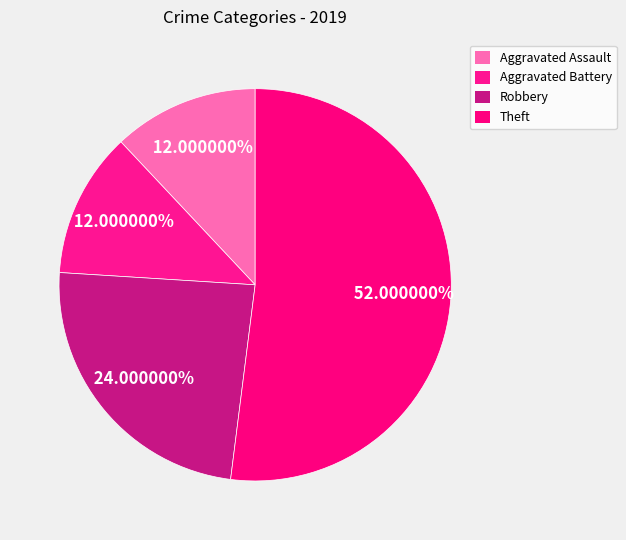

To the nearest percent, what is the difference between the Aggravated Assault and Robbery slice percentages?

12%